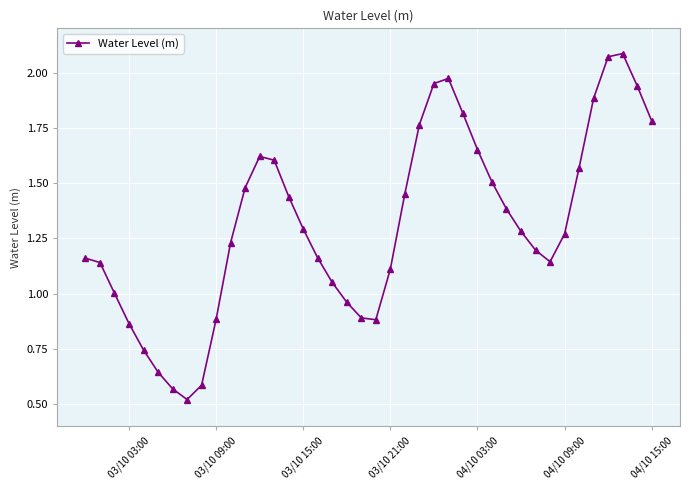

True or false: the data has more than 0 interior local peaks.

True